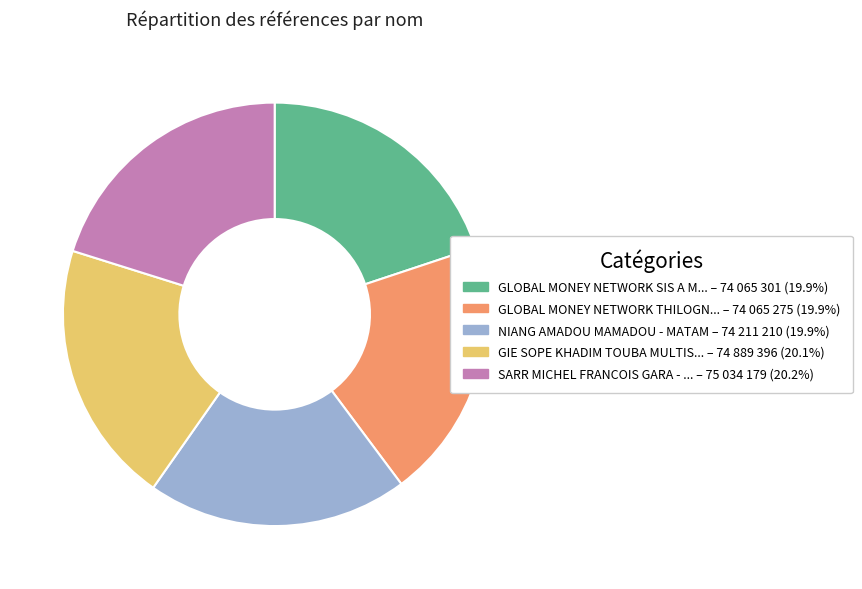

Does any single category account for the majority?

No